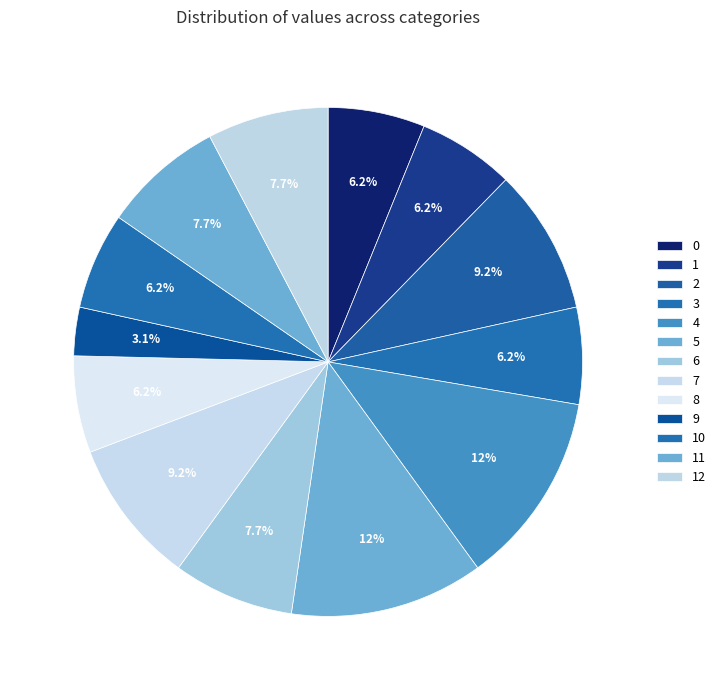

What is the ratio of the value at 2 to the value at 12?

1.2